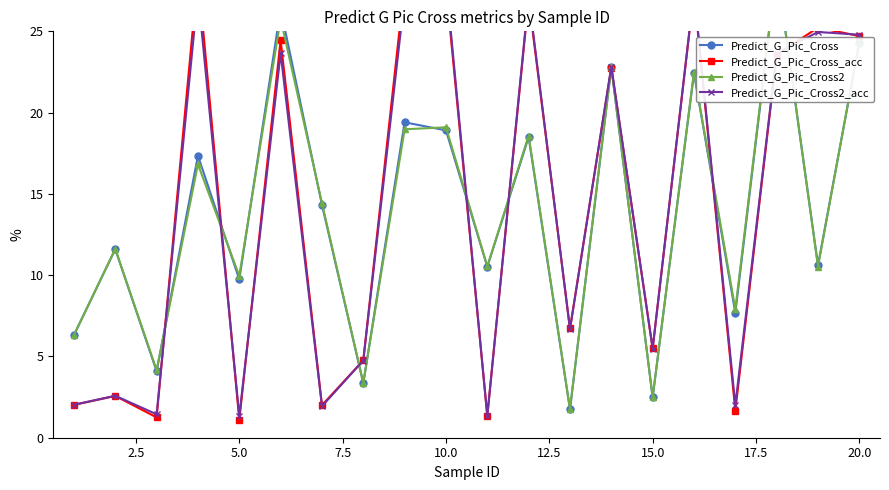

At how many categories does at least one series exceed 19?

10